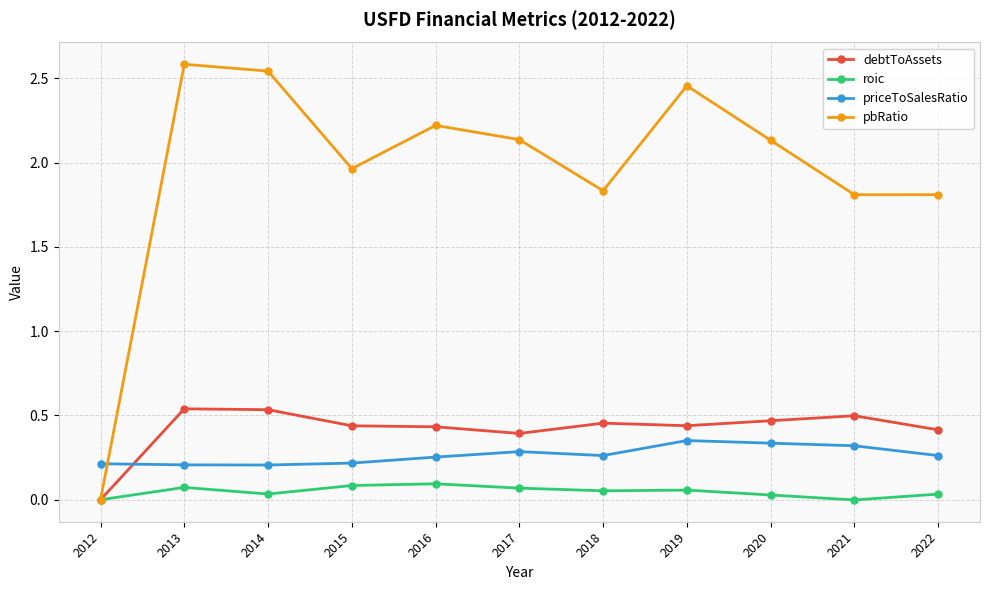

True or false: roic has more than 0 points higher than both neighbors.

True